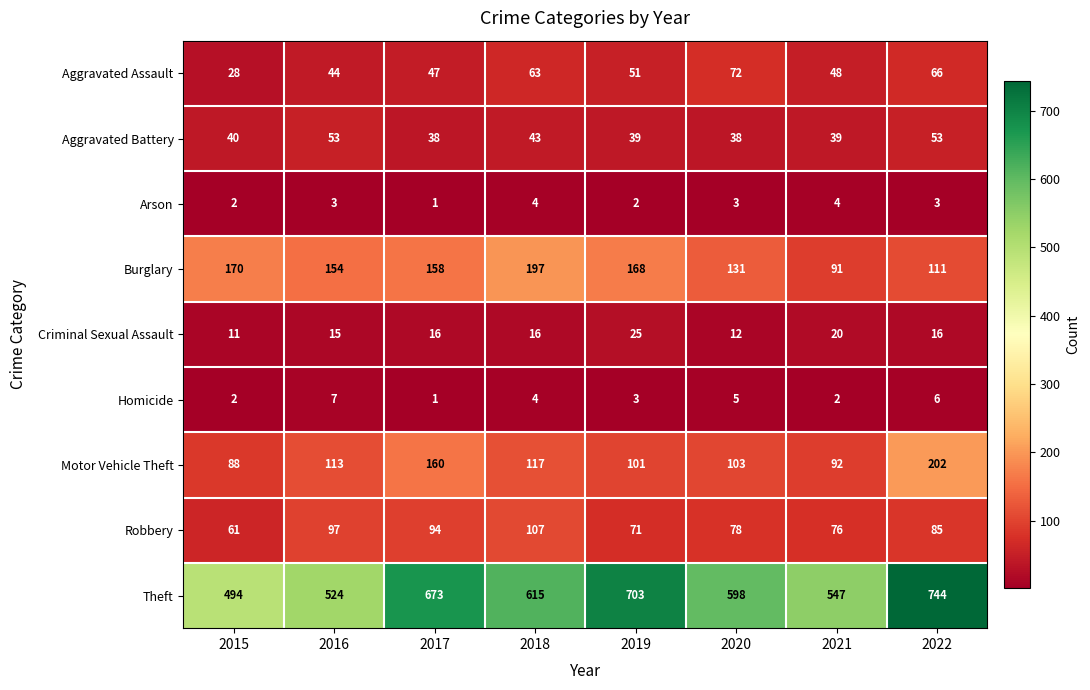

Which series changed the most between 2016 and 2017?

Theft